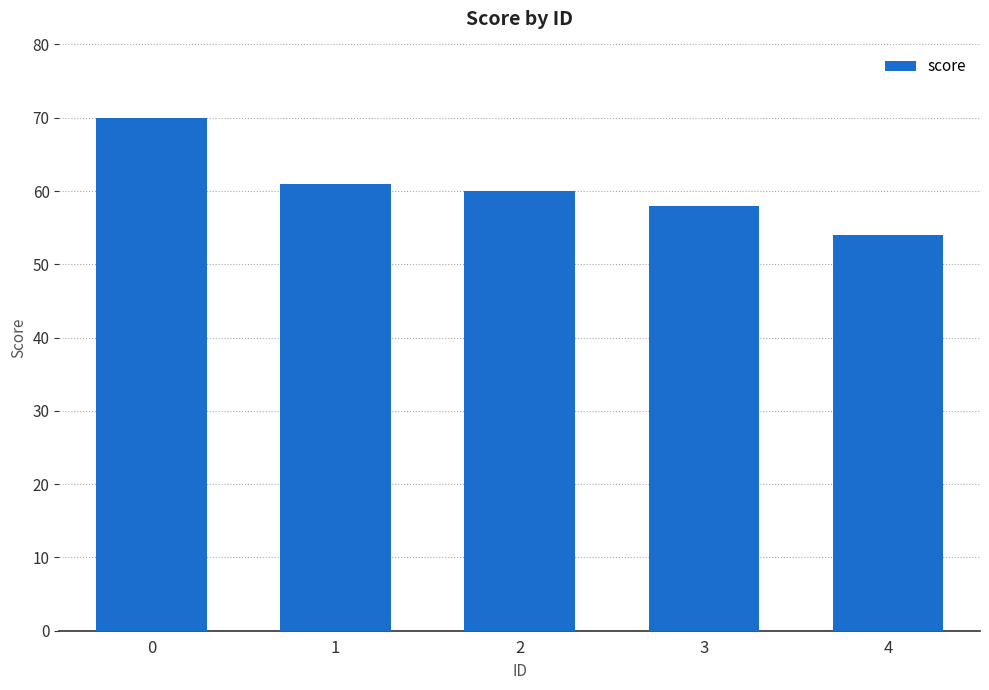

Rank the categories by value from lowest to highest.

4, 3, 2, 1, 0